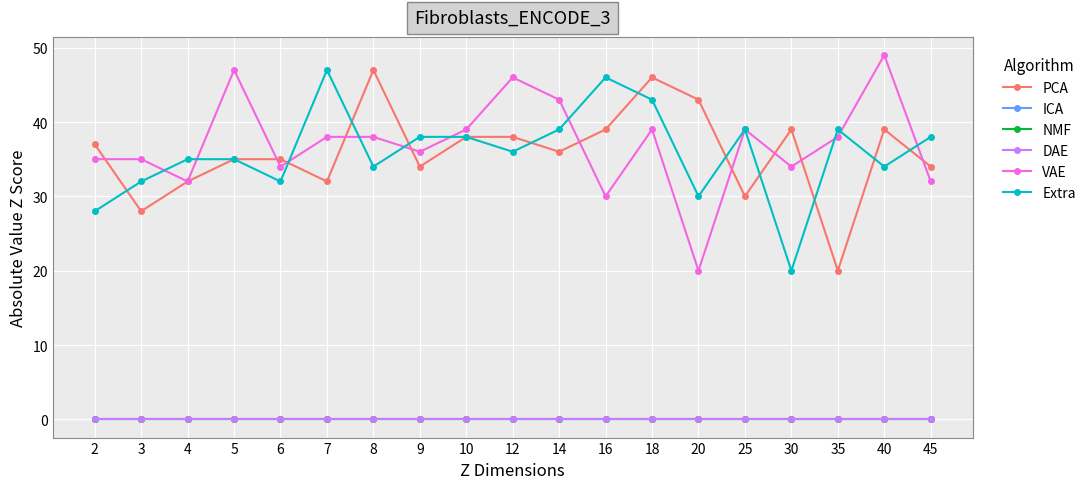

Does the chart have visible grid lines?

Yes